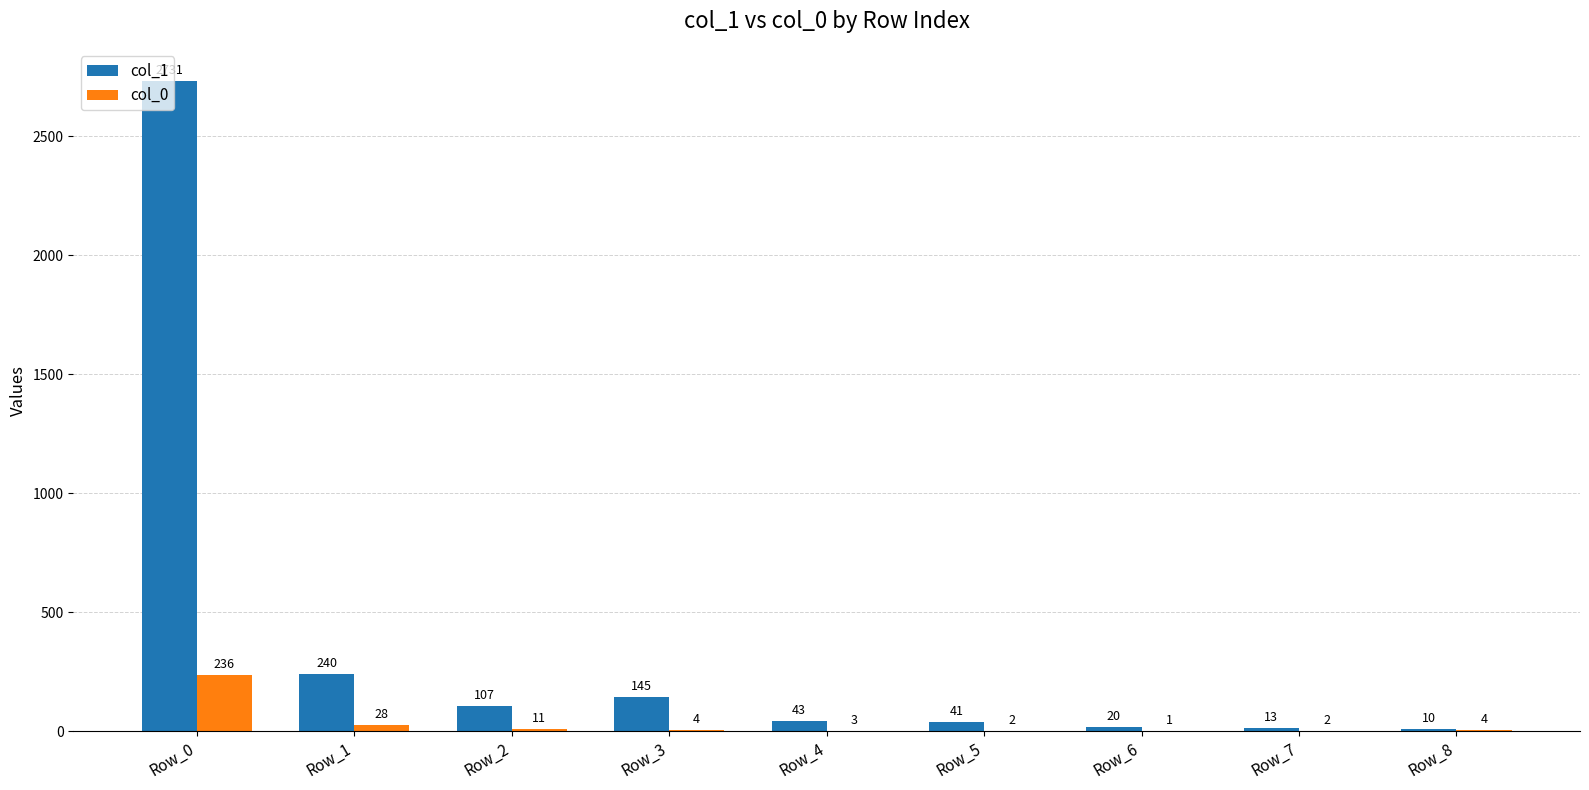

What is the sum of the col_1 values at Row_0 and Row_6?

2751